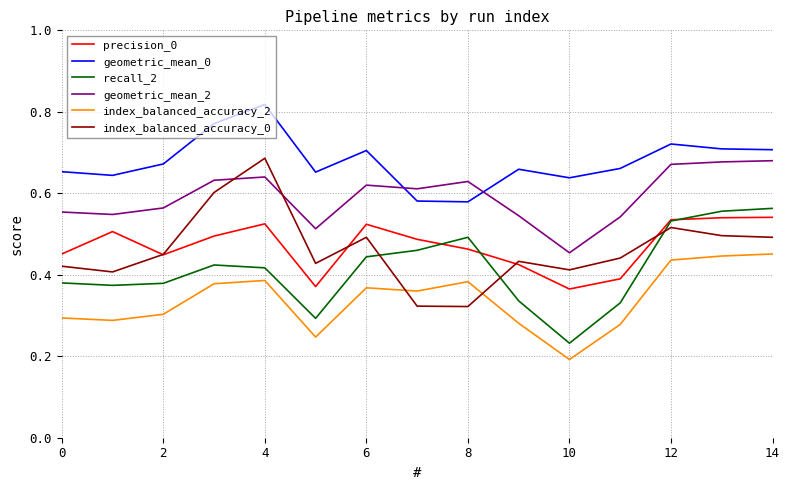

True or false: precision_0 and index_balanced_accuracy_2 intersect in this chart.

False